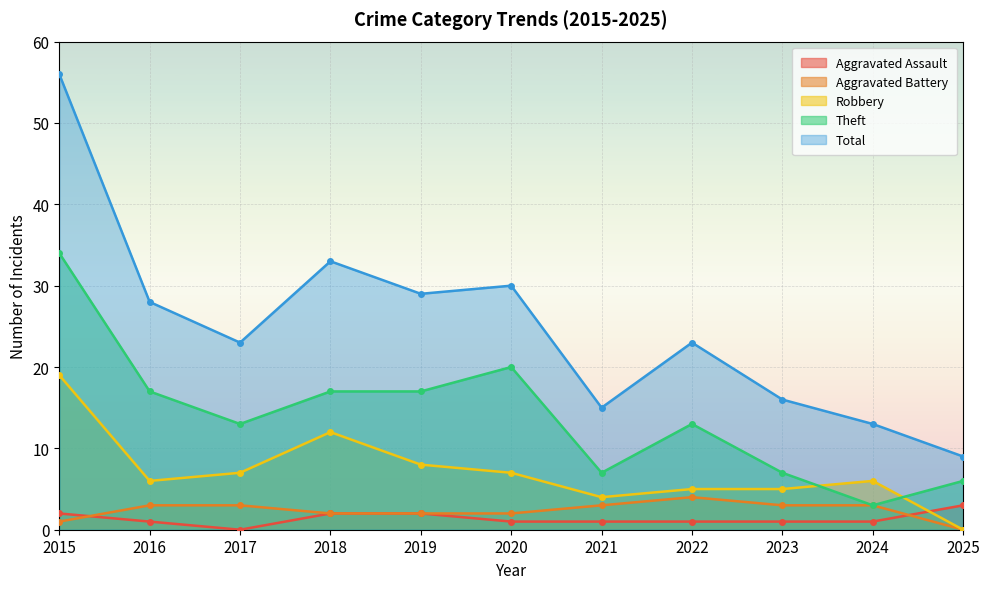

What is the sum of the Theft values at 2025 and 2016?

23